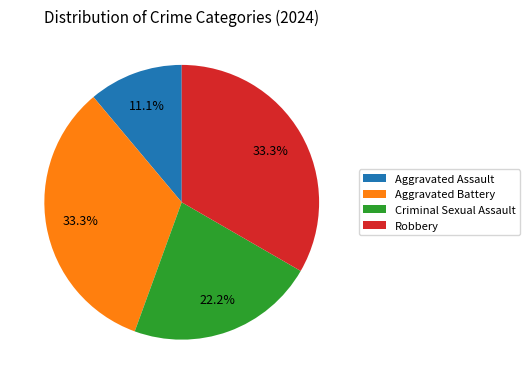

The Robbery slice represents 33% of the pie. True or false?

True